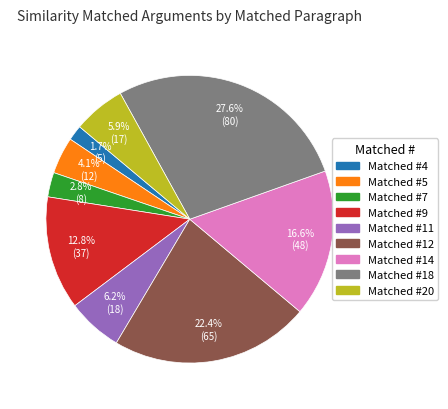

How many slices are in this pie chart?

9